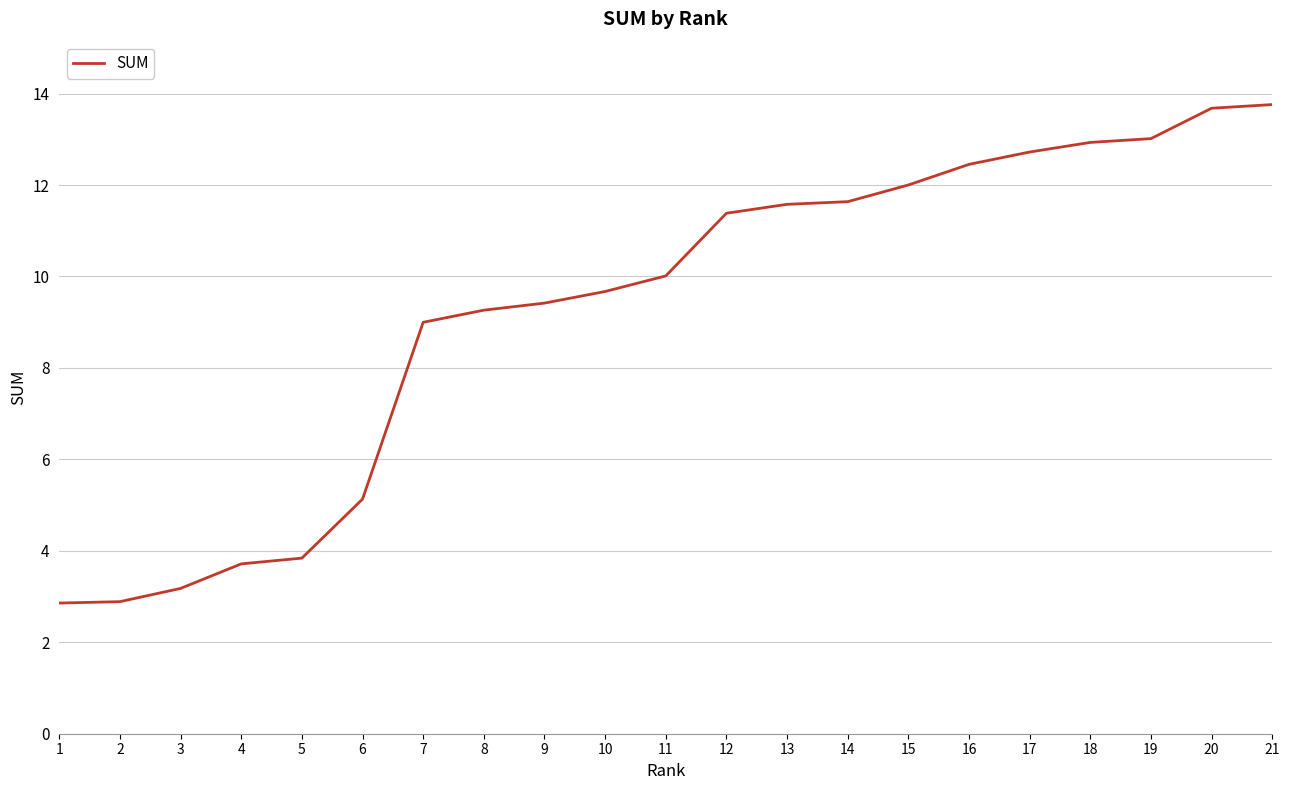

Does the chart display data point markers on the line(s)?

No